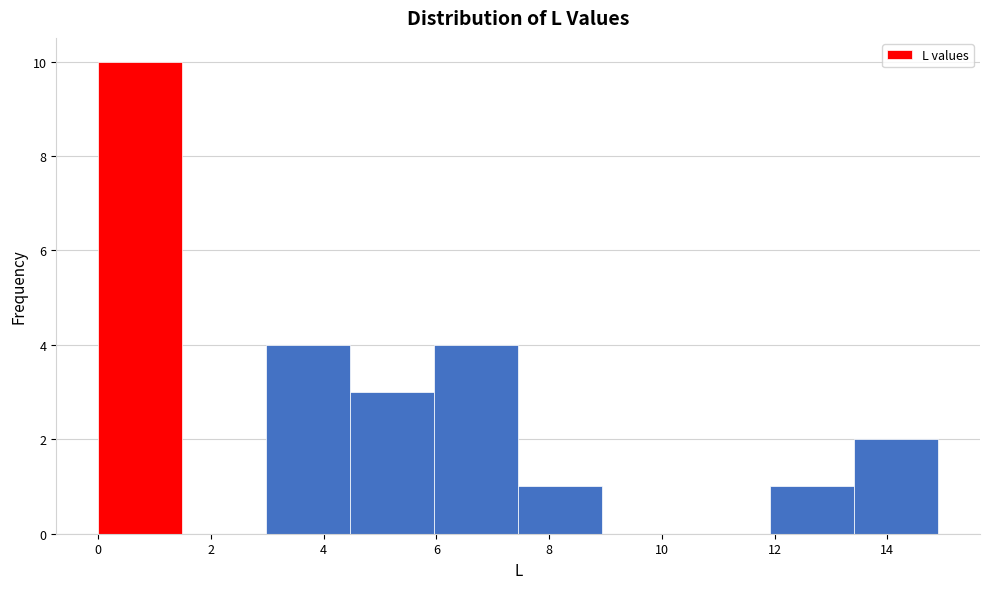

Reading left to right, transcribe this chart: for each bar, give the range it covers on the x-axis and its height. Neither the bar edges nor the heights are printed on the chart, so give them approximately, as read against the axes.

0.0 to 1.4: 10
1.4 to 3.0: 0
3.0 to 4.4: 4
4.4 to 6.0: 3
6.0 to 7.4: 4
7.4 to 9.0: 1
9.0 to 10.4: 0
10.4 to 12.0: 0
12.0 to 13.4: 1
13.4 to 15.0: 2